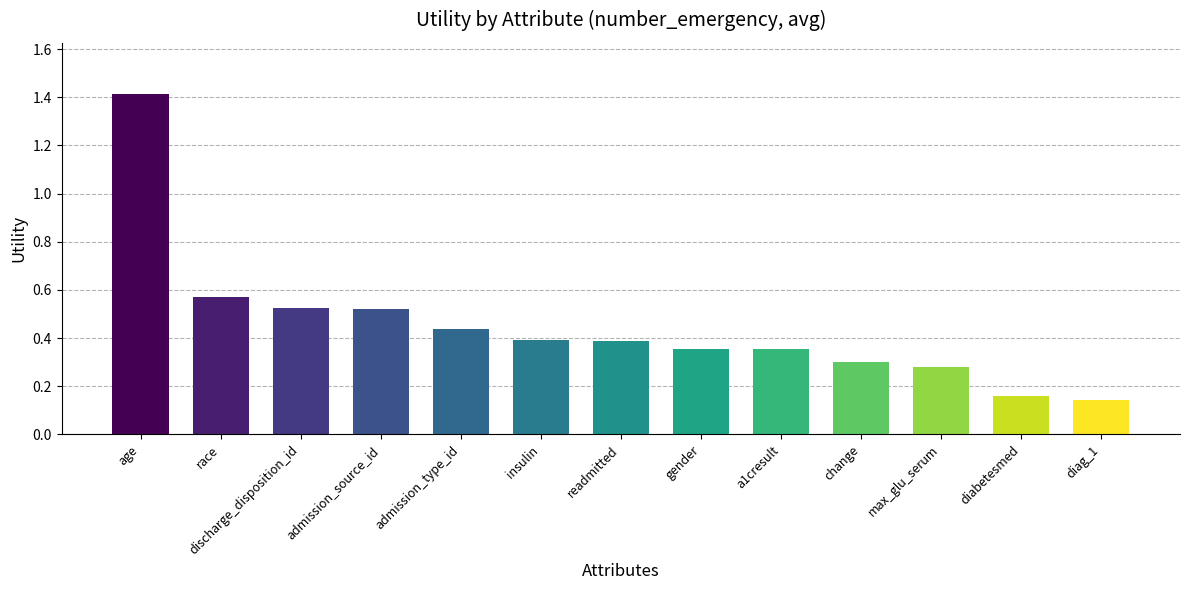

What is the sum of the values at admission_type_id and a1cresult?

0.8